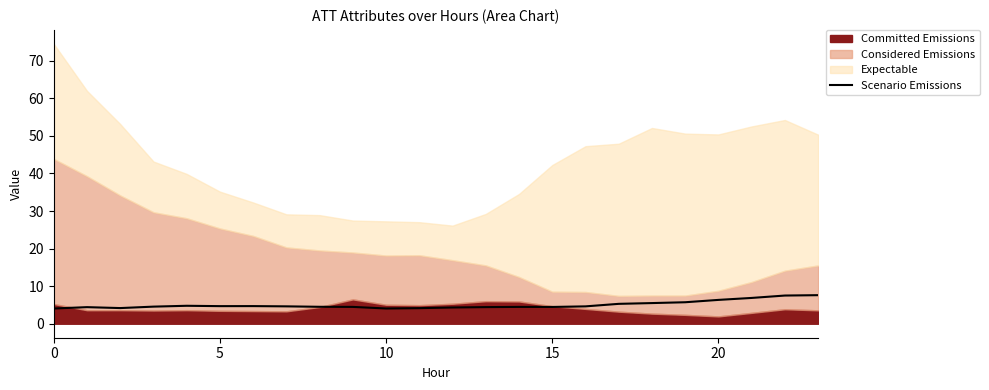

The chart shows a value of 13.0 at 22. True or false?

False